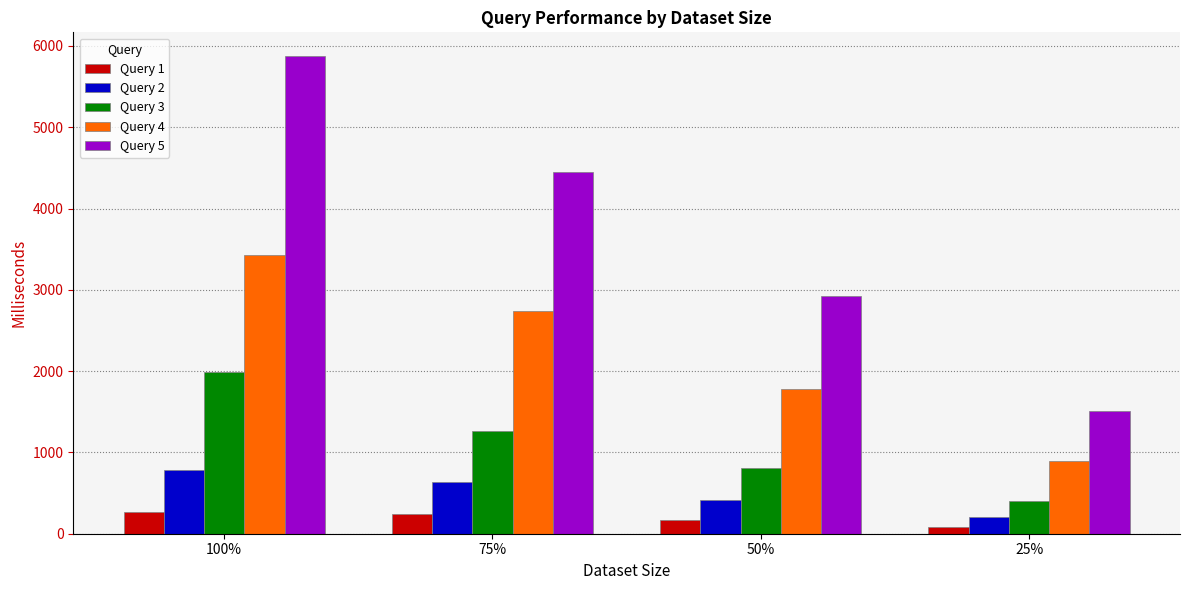

Is the value of Query 1 at 75% greater than the value of Query 4 at 25%?

No